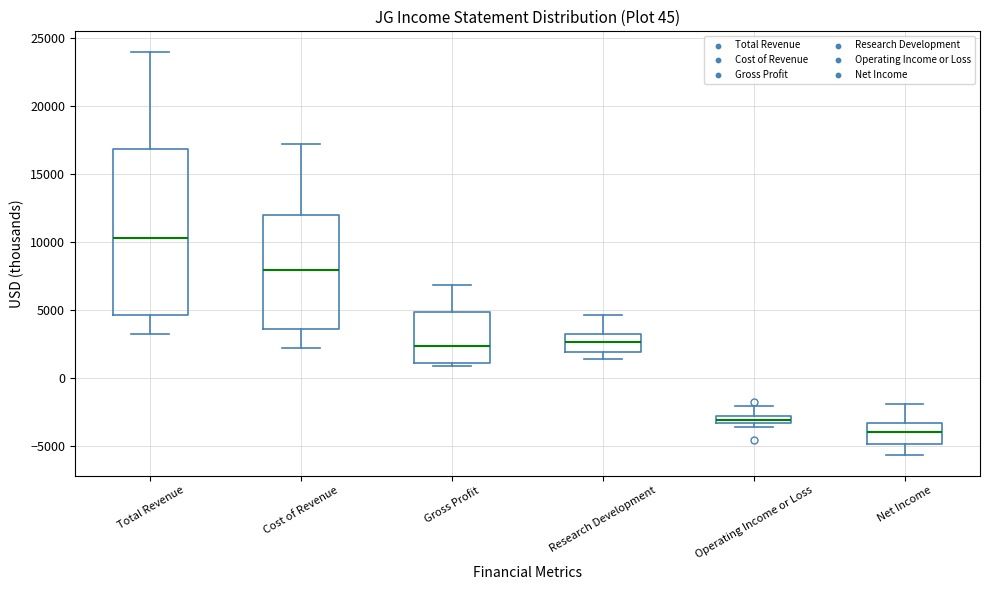

Which box's median line is the lowest?

Net Income